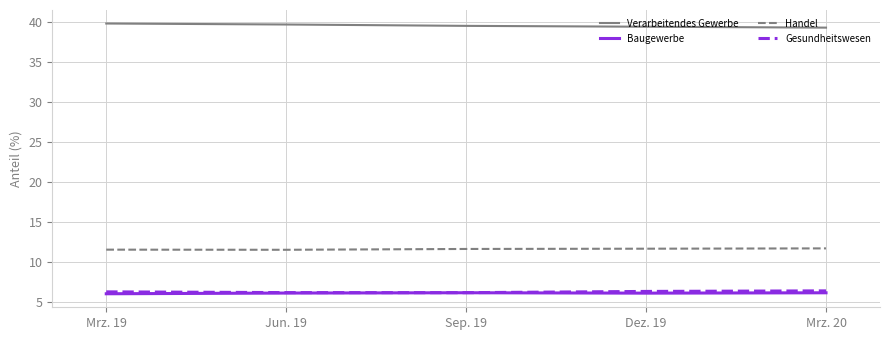

The Baugewerbe series shows 6.2 at Mrz. 20. True or false?

True